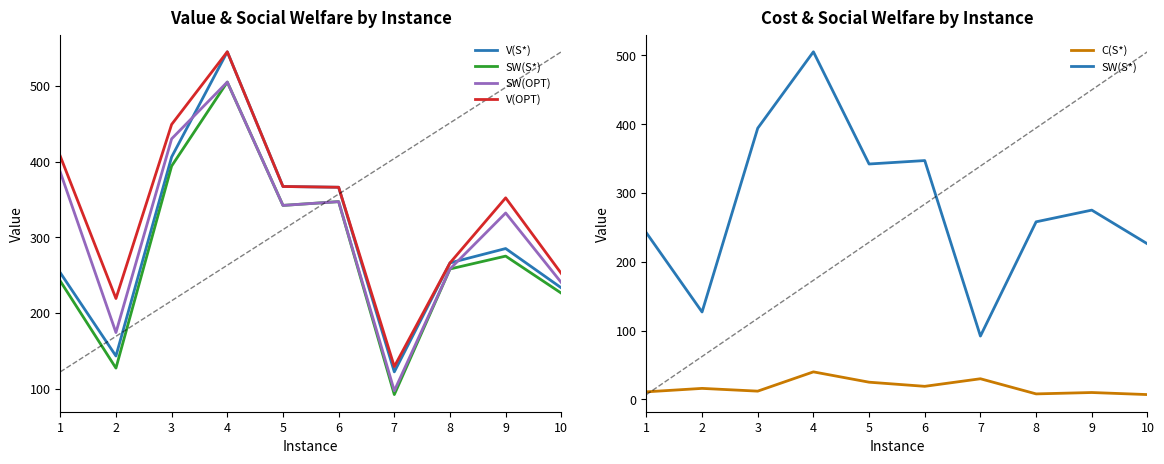

The V(OPT) series shows 80 at 7. True or false?

False